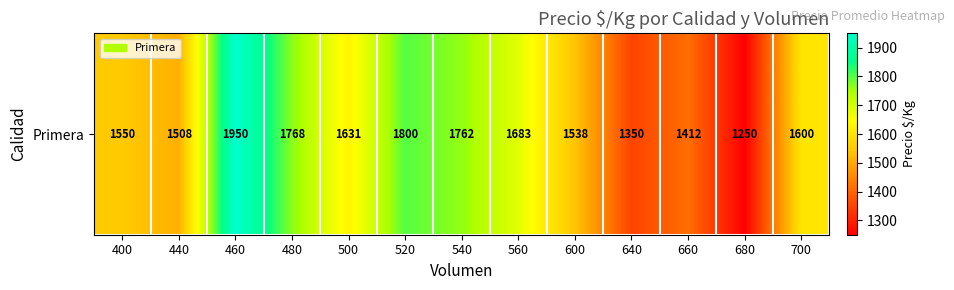

What is the approximate value at 700?

1600.0